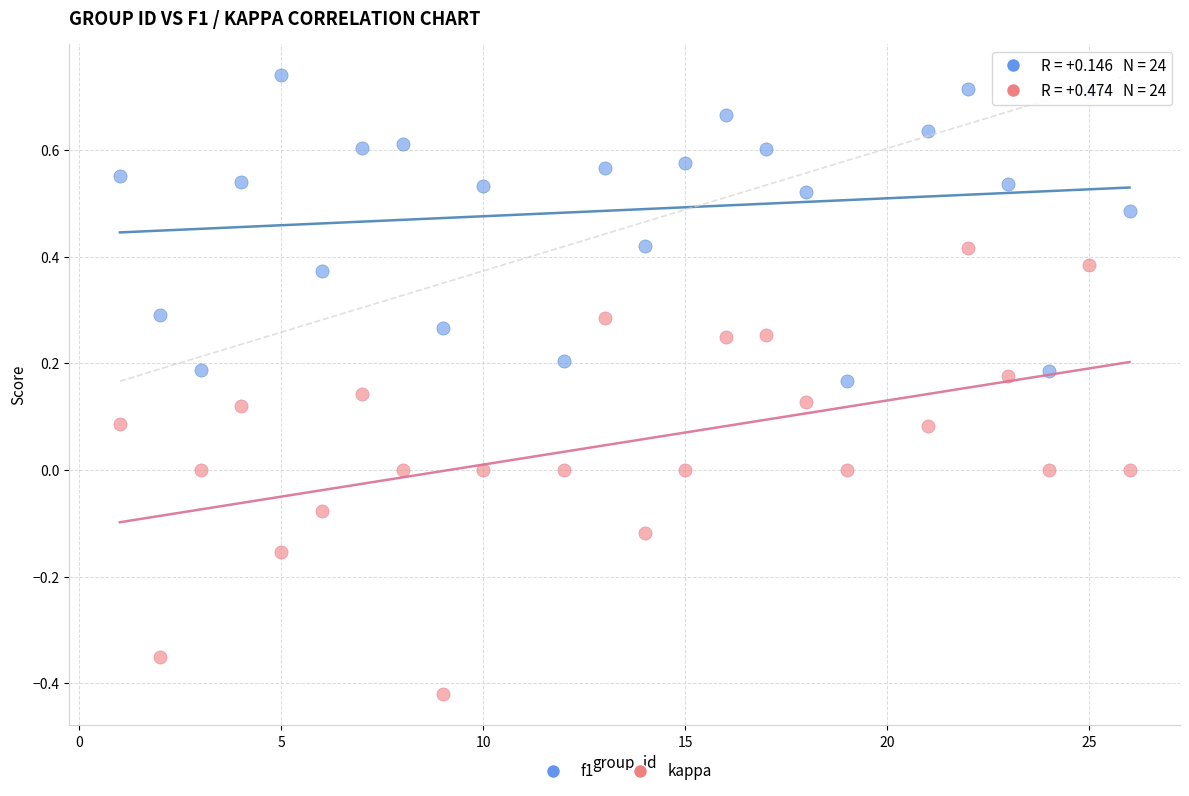

Which series reaches the minimum Y coordinate?

kappa